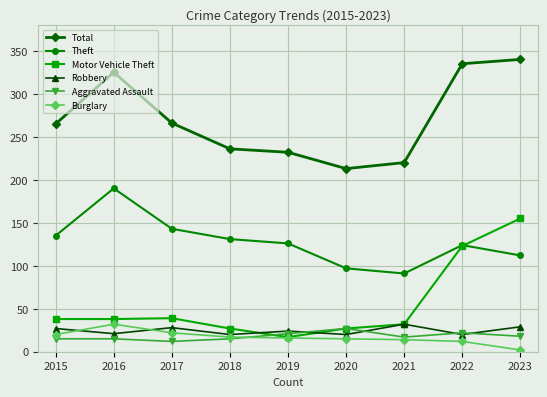

Which series has the largest range (max minus min)?

Motor Vehicle Theft